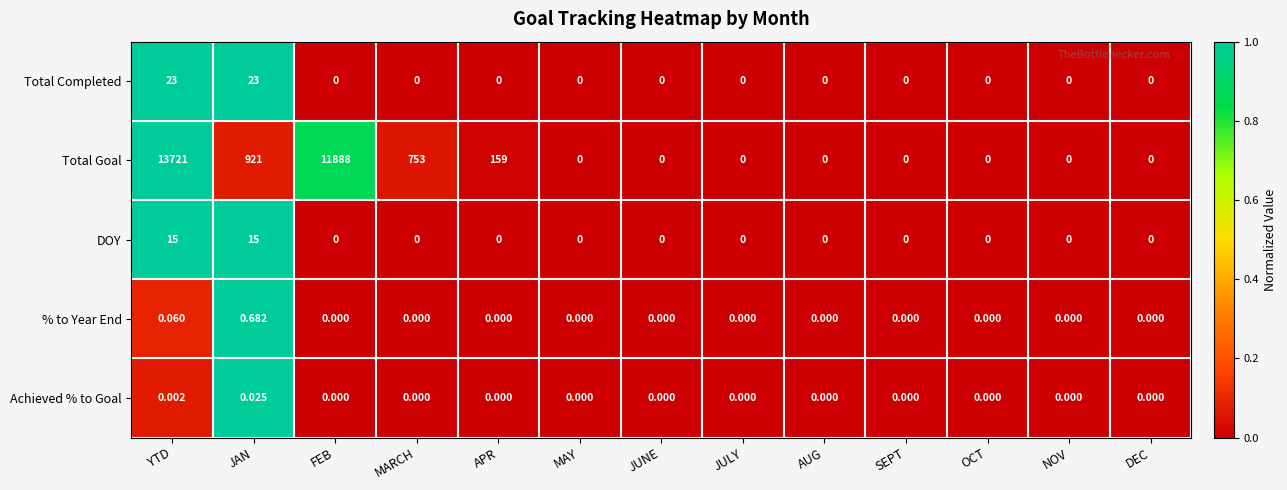

At which category is the sum across all series the highest?

YTD